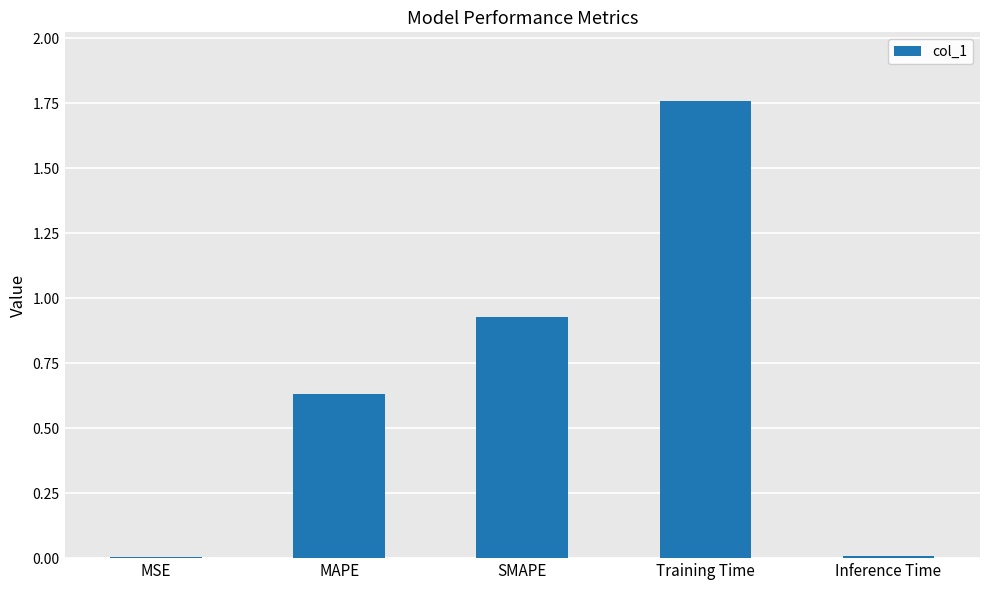

The value at SMAPE is 0.2. True or false?

False